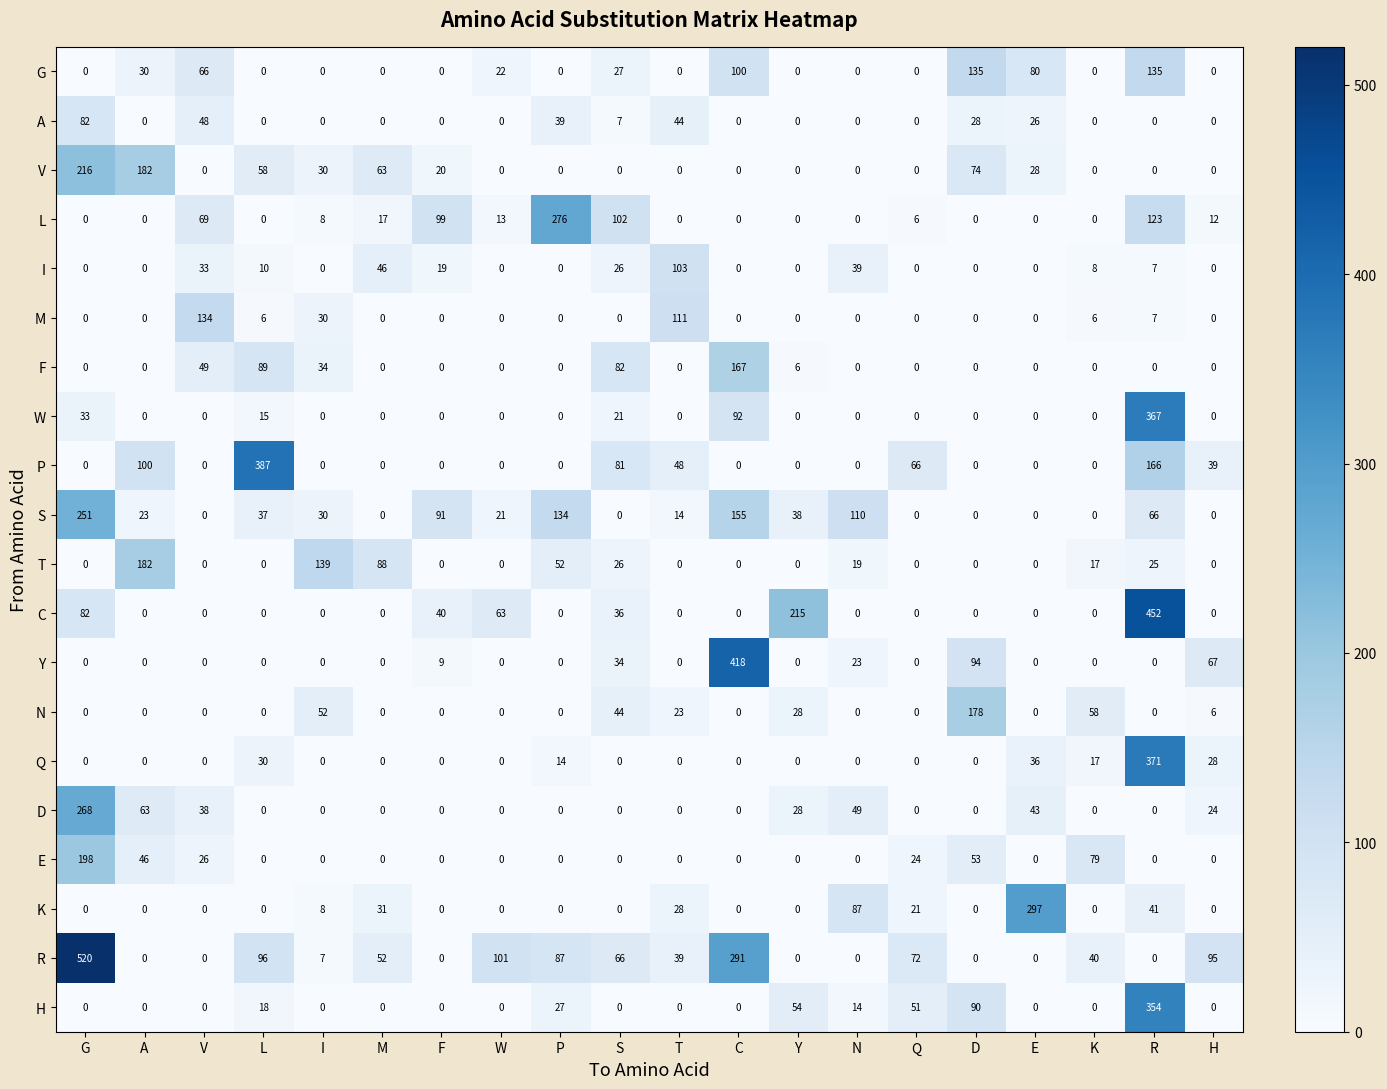

How many series are shown in this chart?

20